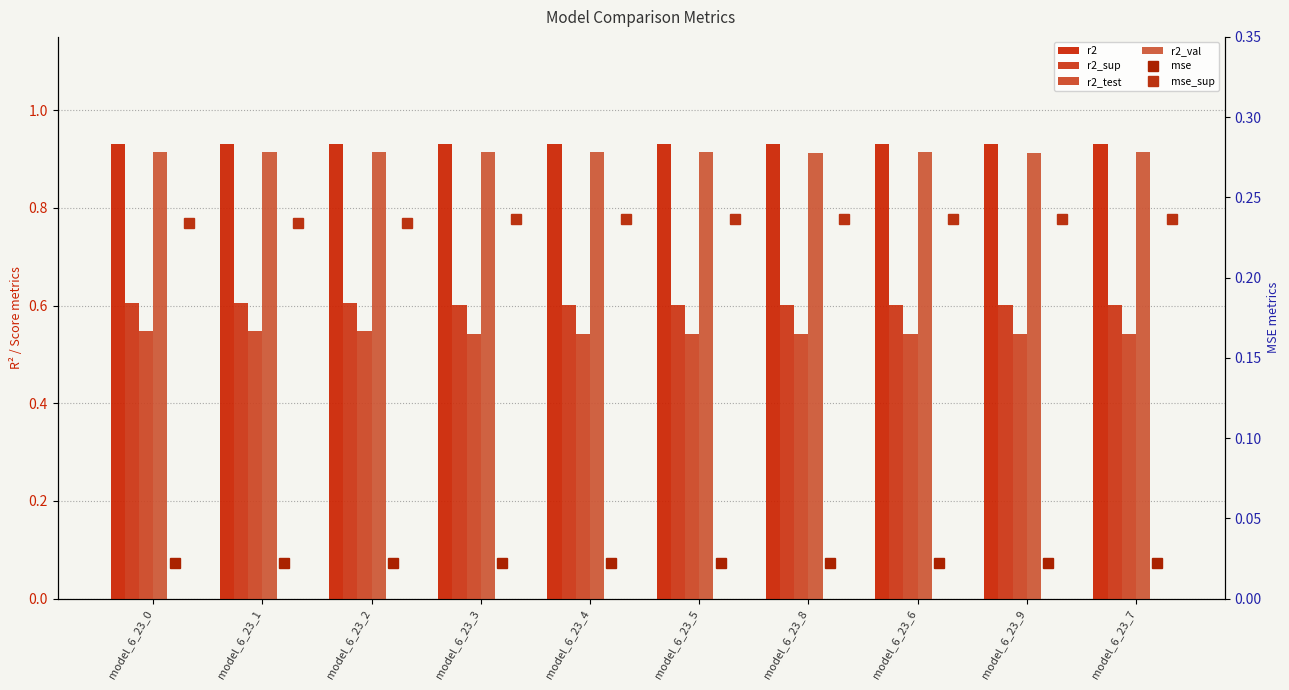

How many r2_val values are between 0 and 1?

10